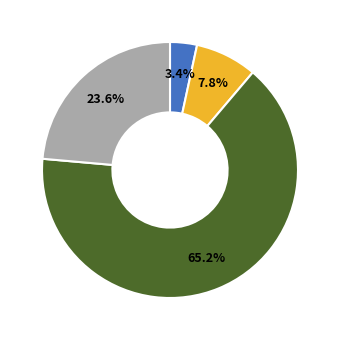

Count the number of slices in the pie.

4